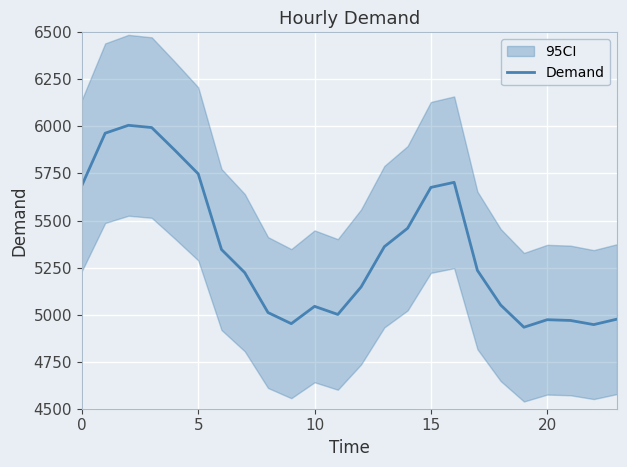

What is the smallest value displayed?

4933